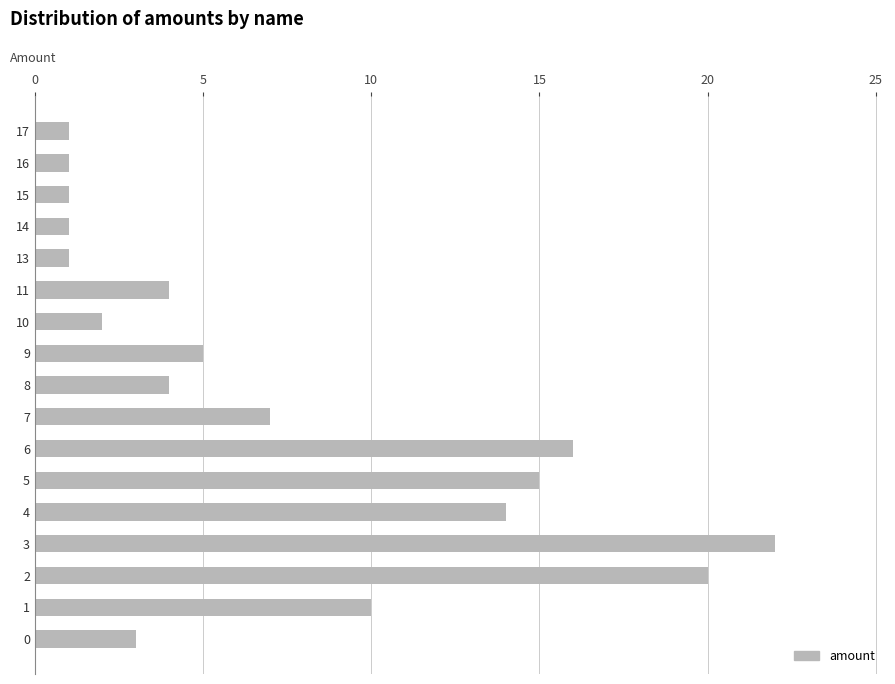

What is the sum of all values?

127